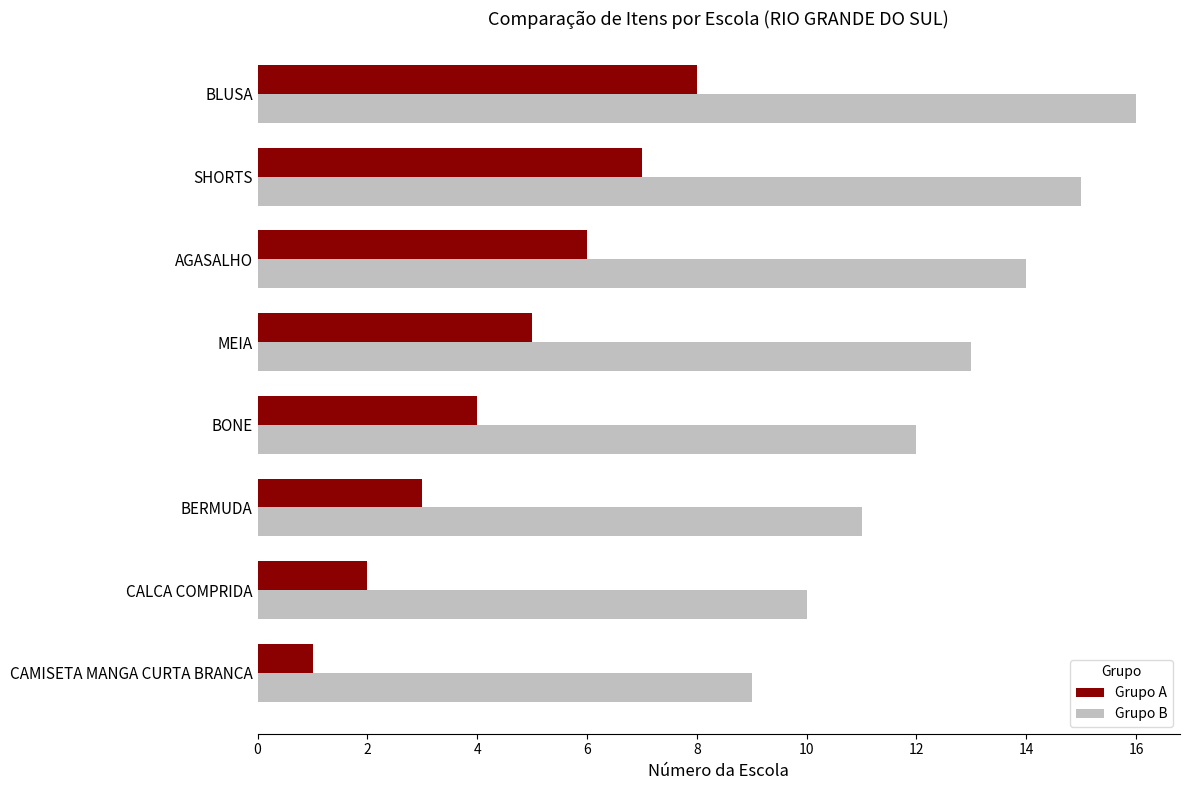

The value of Grupo B at BERMUDA is 11. True or false?

True